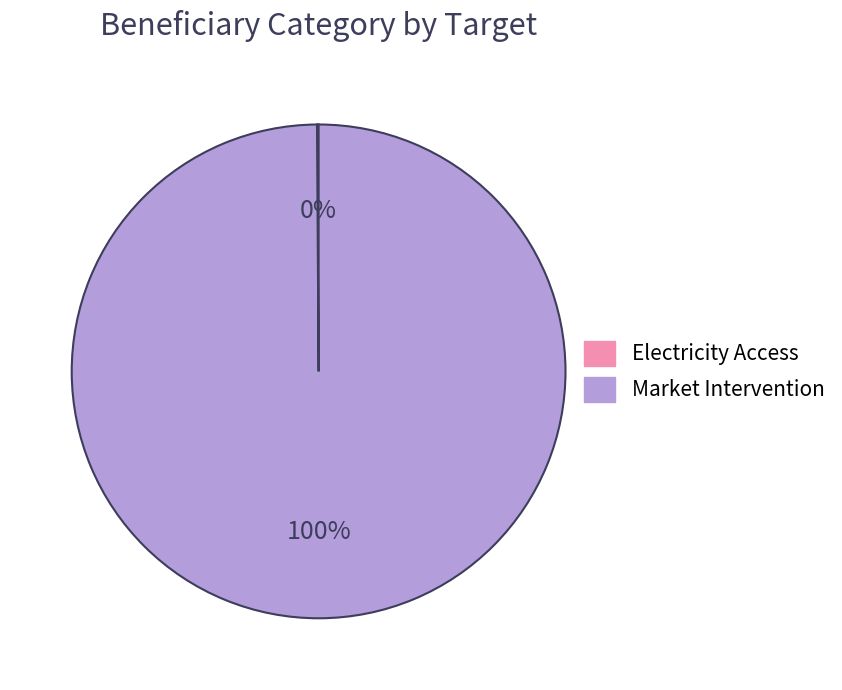

What is the majority slice?

Market Intervention